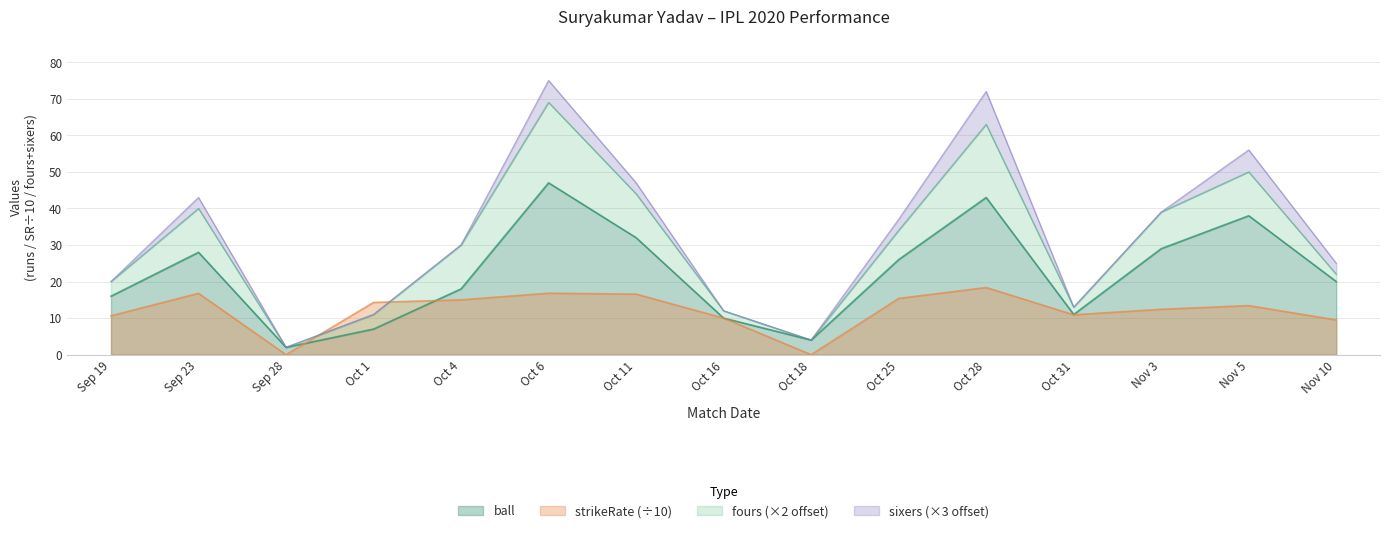

What position from the right is Oct 28?

5